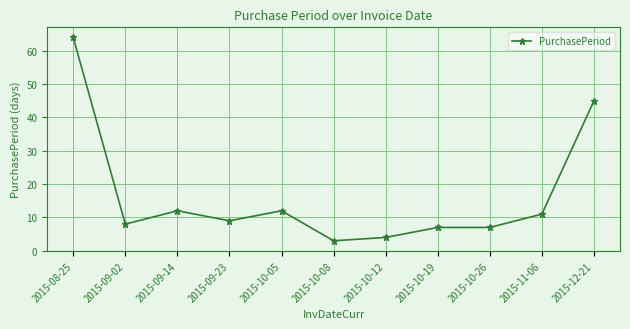

Is it true that the value at 2015-10-12 is 4?

True